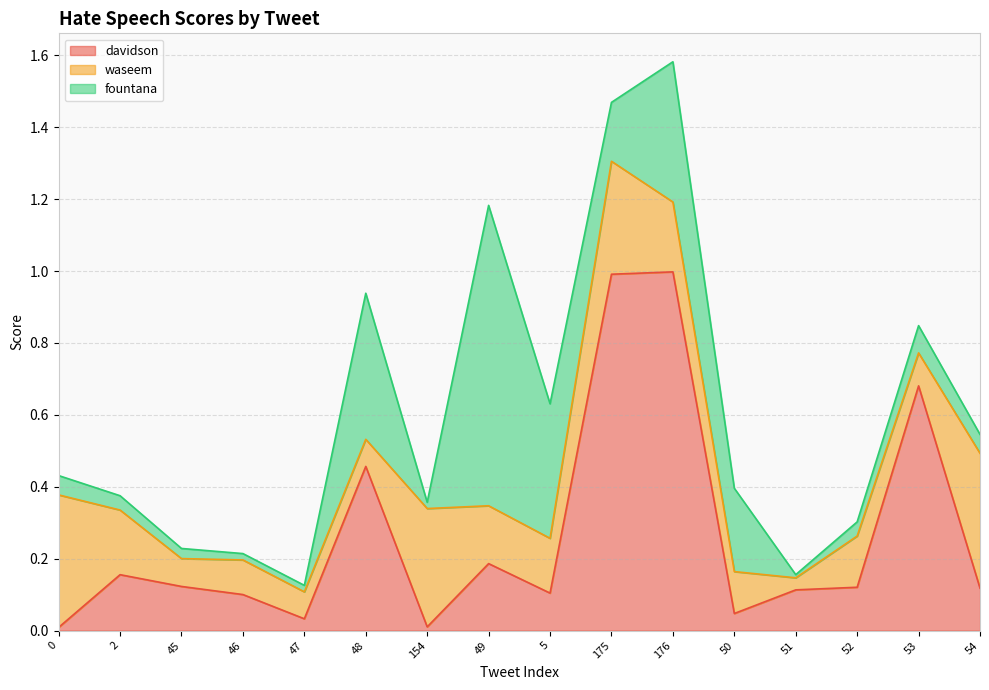

In davidson, how many points are higher than both neighbors (excluding endpoints)?

5